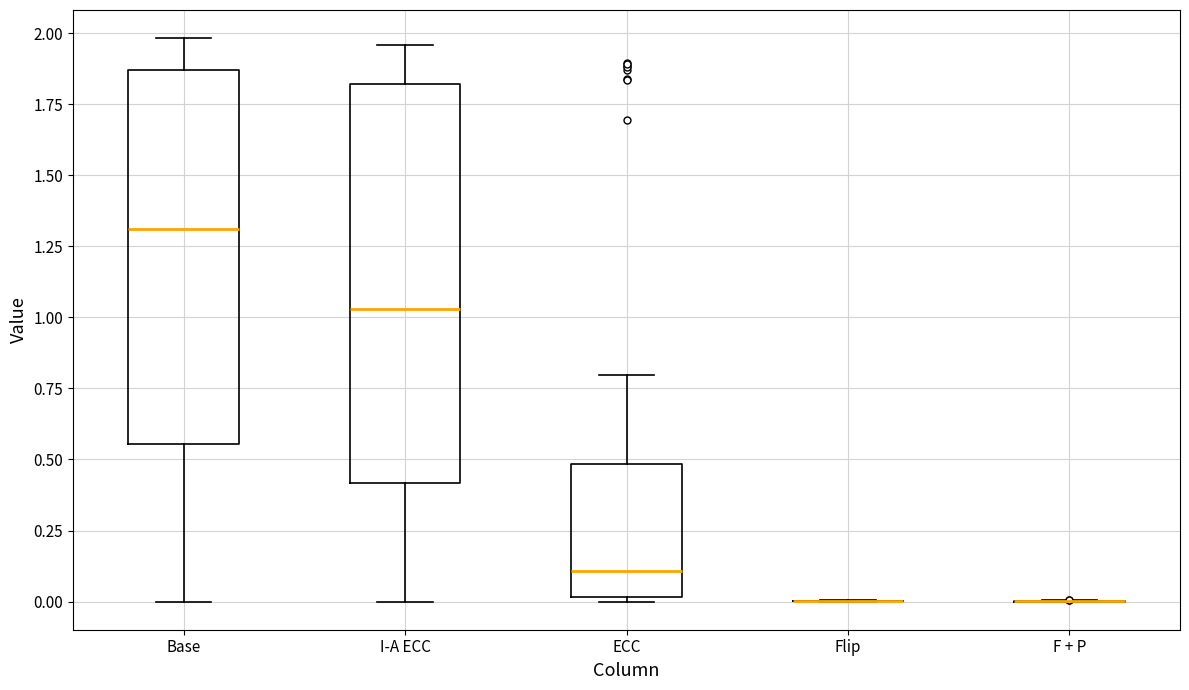

Which box is the tallest, from its lower edge to its upper edge?

I-A ECC